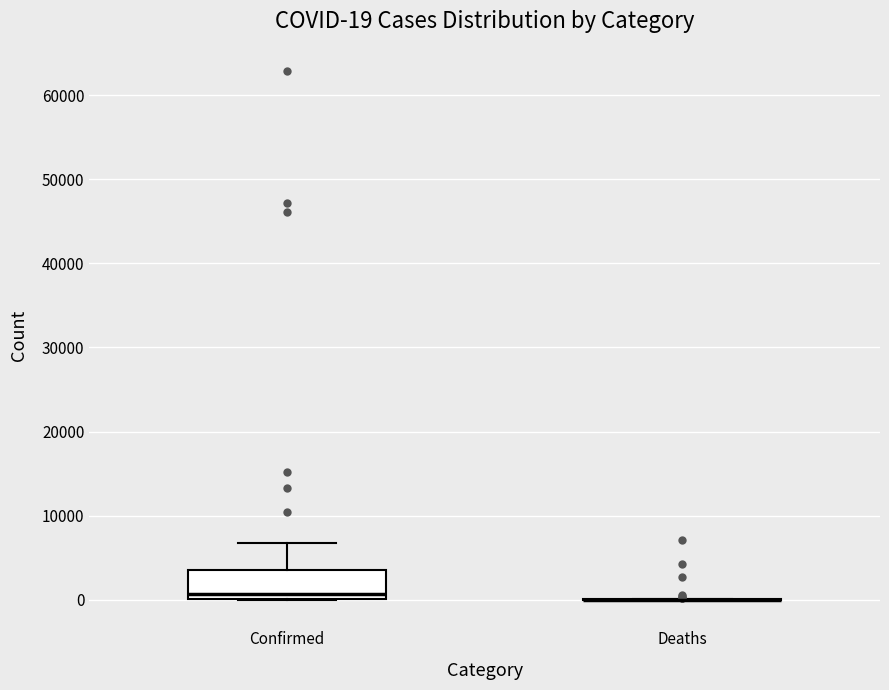

Comparing the boxes themselves (not the whiskers), which one is the tallest?

Confirmed